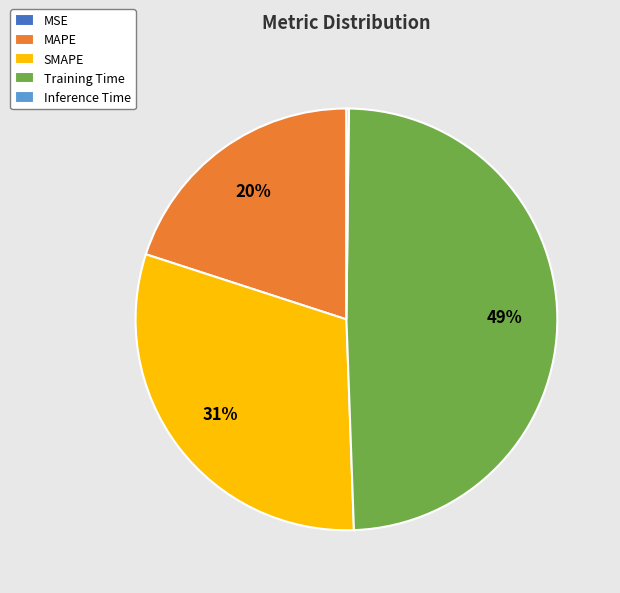

Does SMAPE account for over 50% of the chart?

No